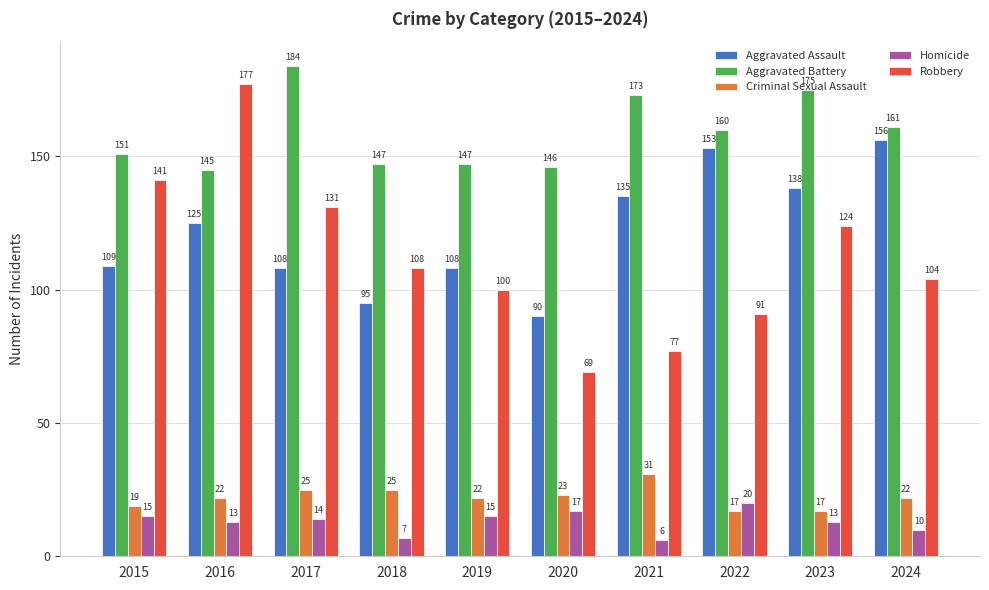

What are all the series names shown in the legend?

Aggravated Assault, Aggravated Battery, Criminal Sexual Assault, Homicide, Robbery